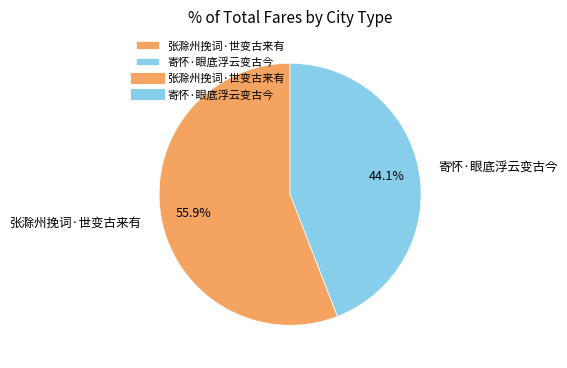

Is it true that 张滁州挽词·世变古来有 is 50% of the pie?

False